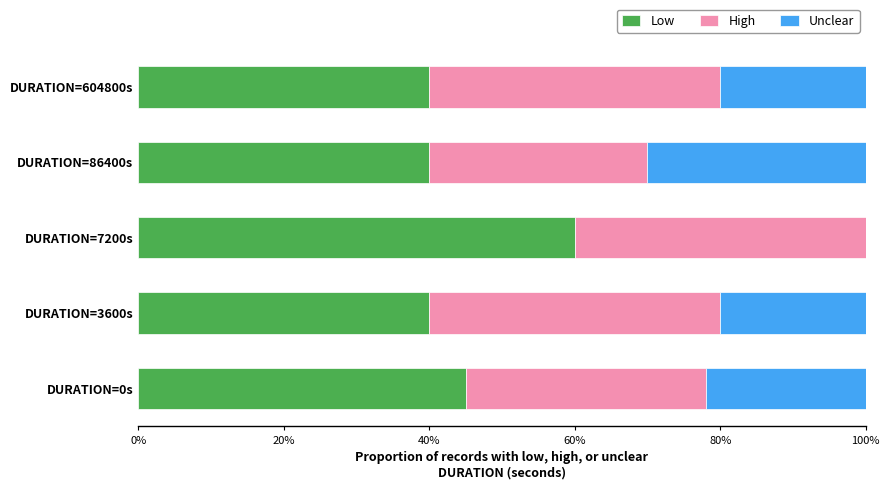

What is the sum of all Low values?

225